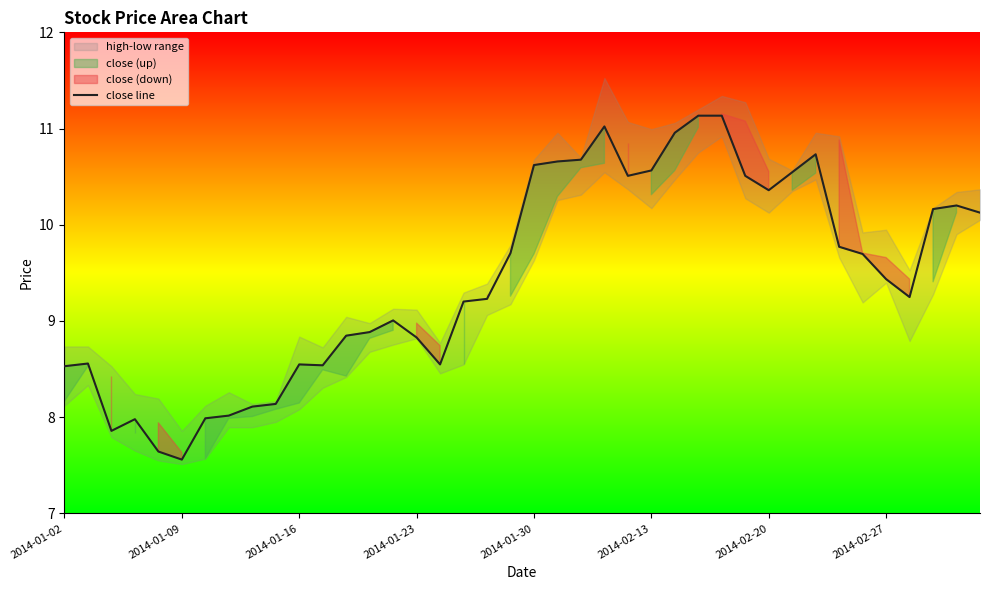

What is the maximum value shown in the chart?

11.1